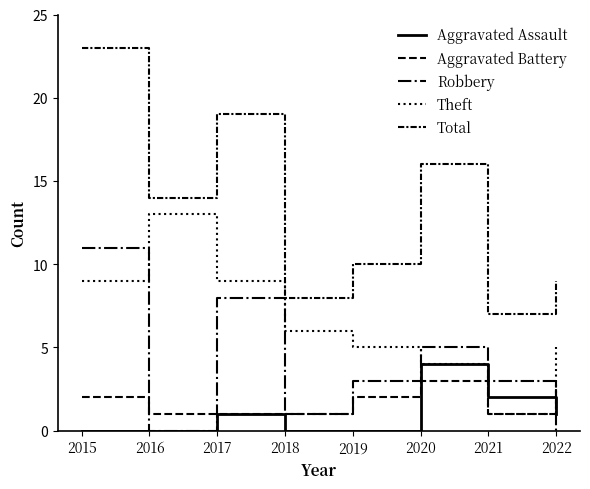

At how many categories does at least one series exceed 10?

4